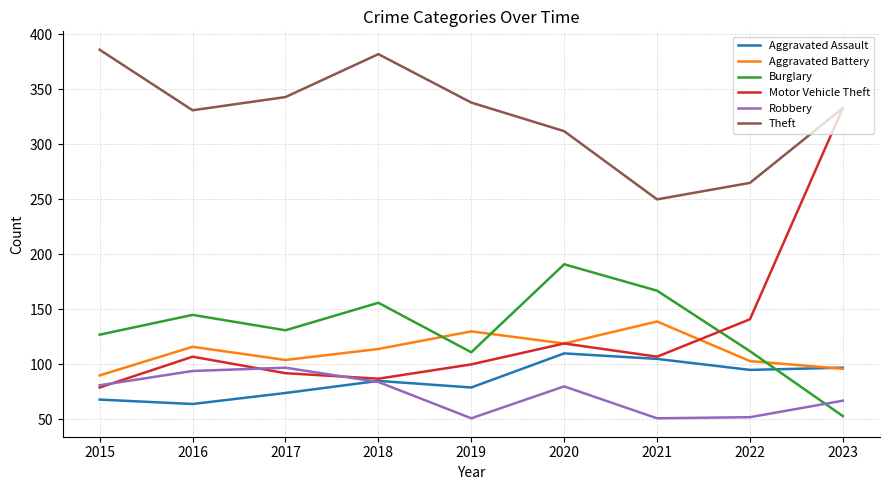

What is the lowest value of the Robbery series?

51